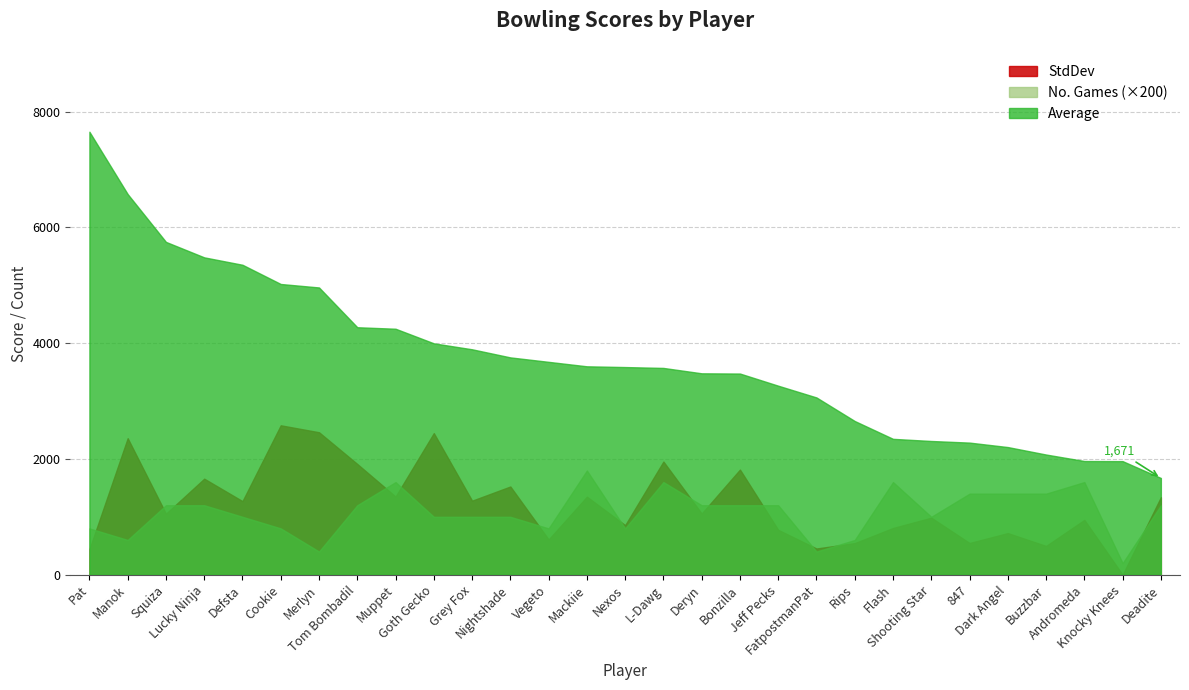

The value of Average at Bonzilla is 3475. True or false?

True